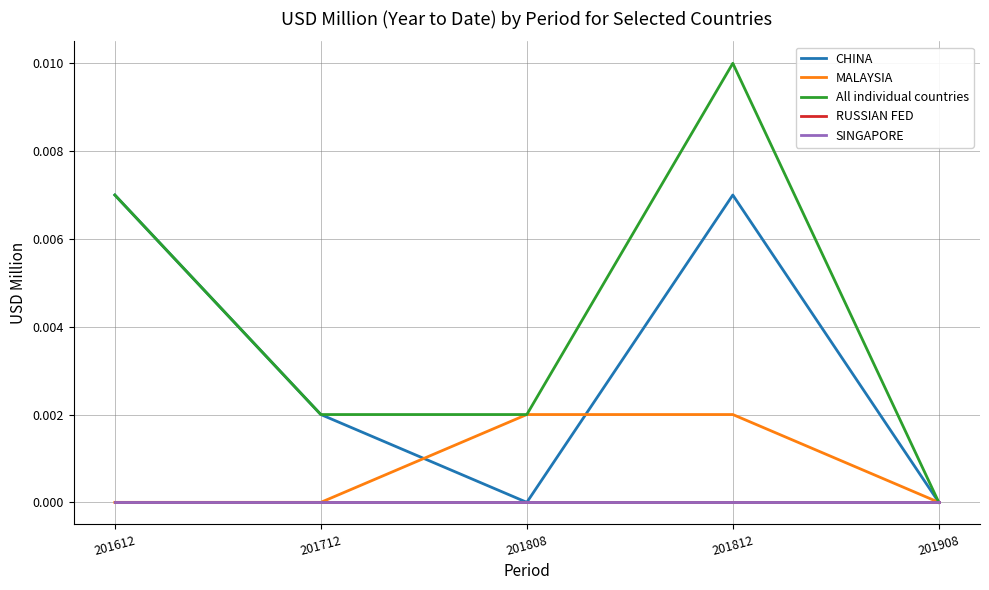

Is this an area chart (filled region under the line)?

No